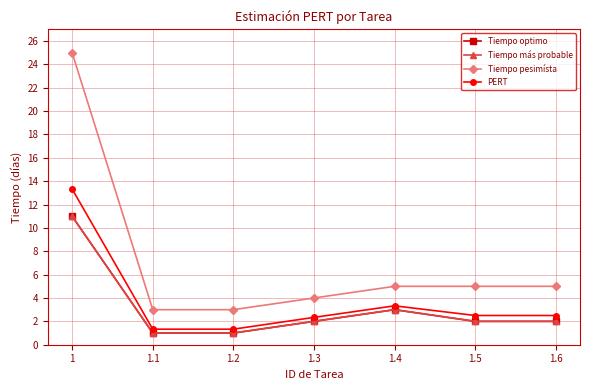

Reading left to right, transcribe all the data shown in this chart.

Tiempo optimo: 11.0	1.0	1.0	2.0	3.0	2.0	2.0
Tiempo más probable: 11.0	1.0	1.0	2.0	3.0	2.0	2.0
Tiempo pesimísta: 25.0	3.0	3.0	4.0	5.0	5.0	5.0
PERT: 13.3	1.3	1.3	2.3	3.3	2.5	2.5